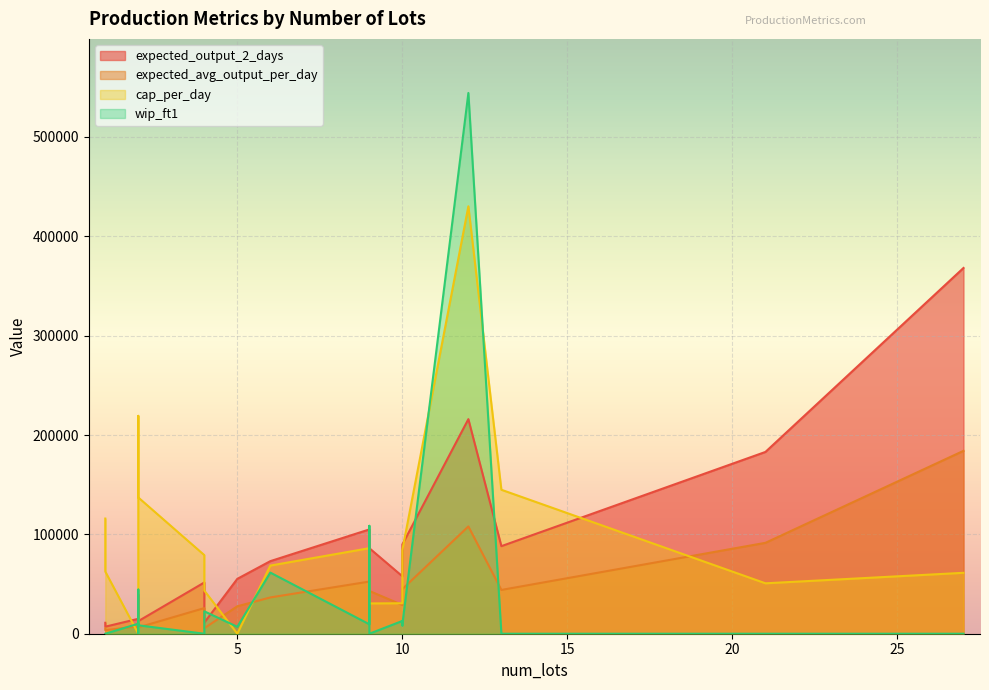

Which series has the widest spread of values?

wip_ft1